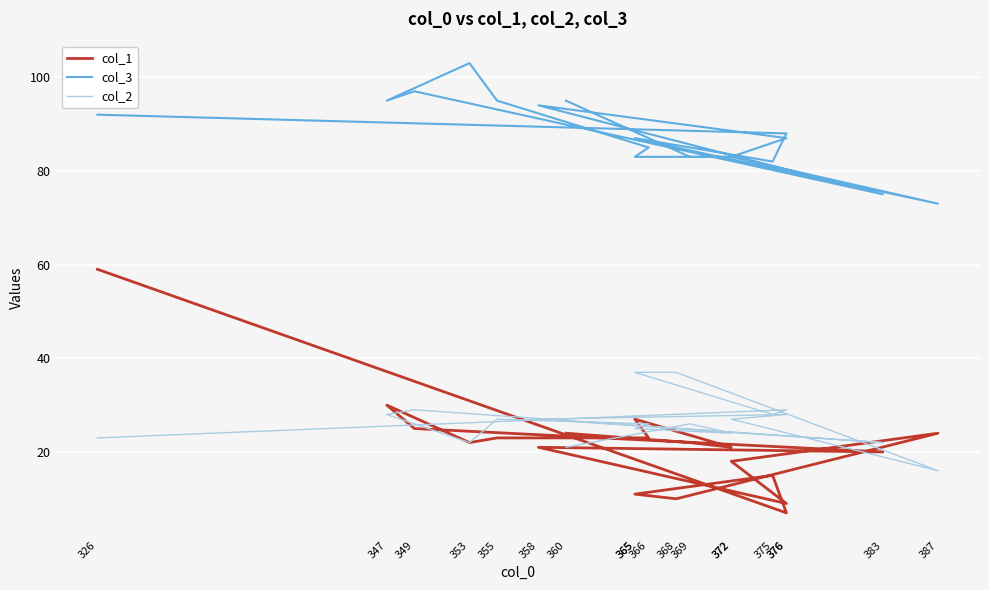

What is the spread (max minus min) of values at 349?

72